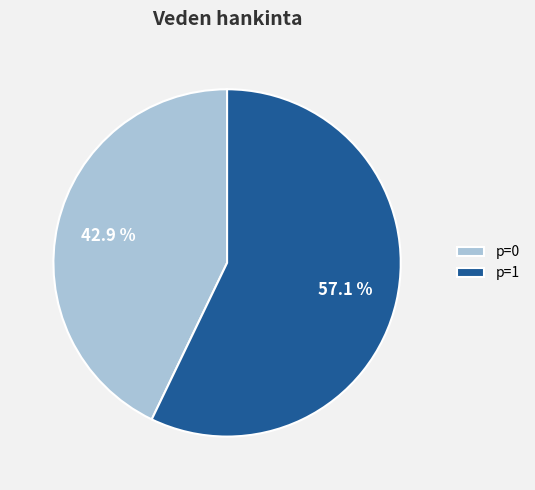

What percentage is the p=1 slice, to the nearest percent?

57%